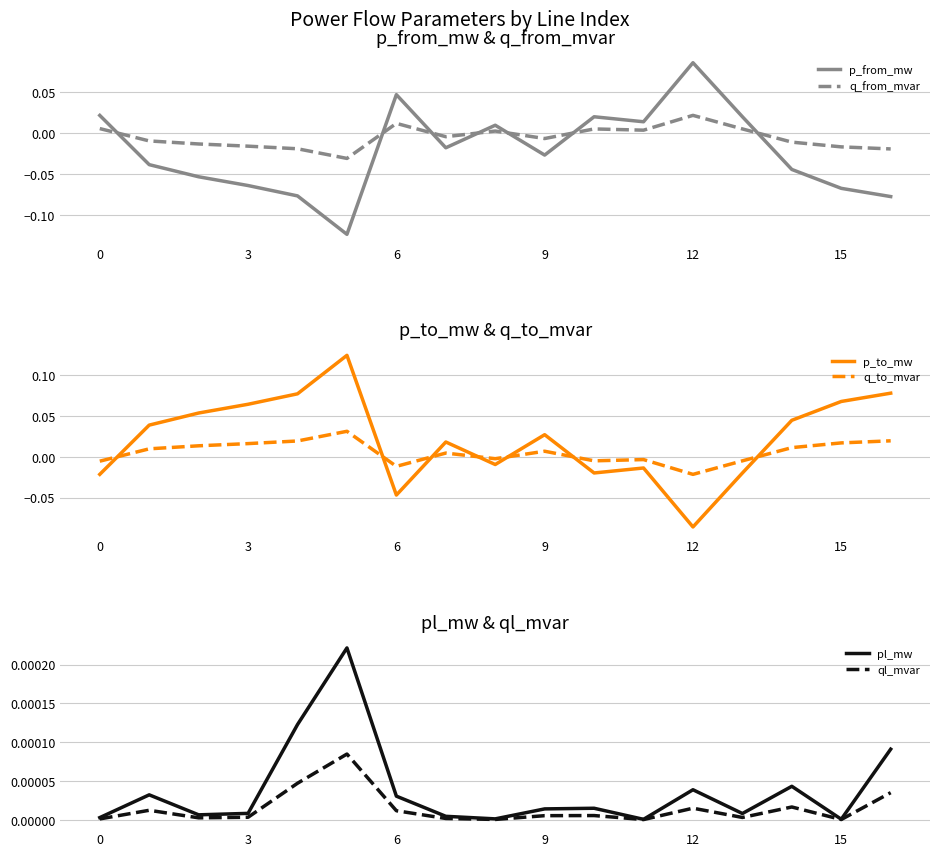

At how many categories does at least one series exceed 0?

17